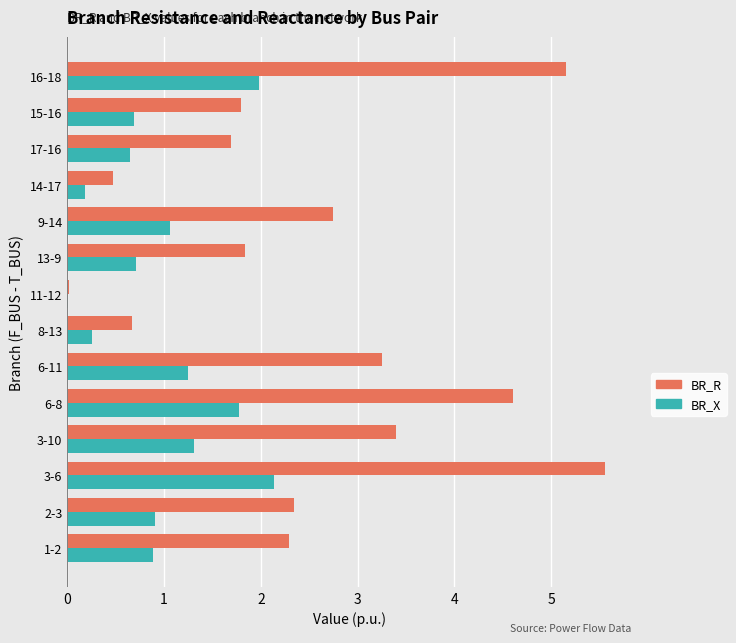

The BR_R series shows 0.5 at 14-17. True or false?

True